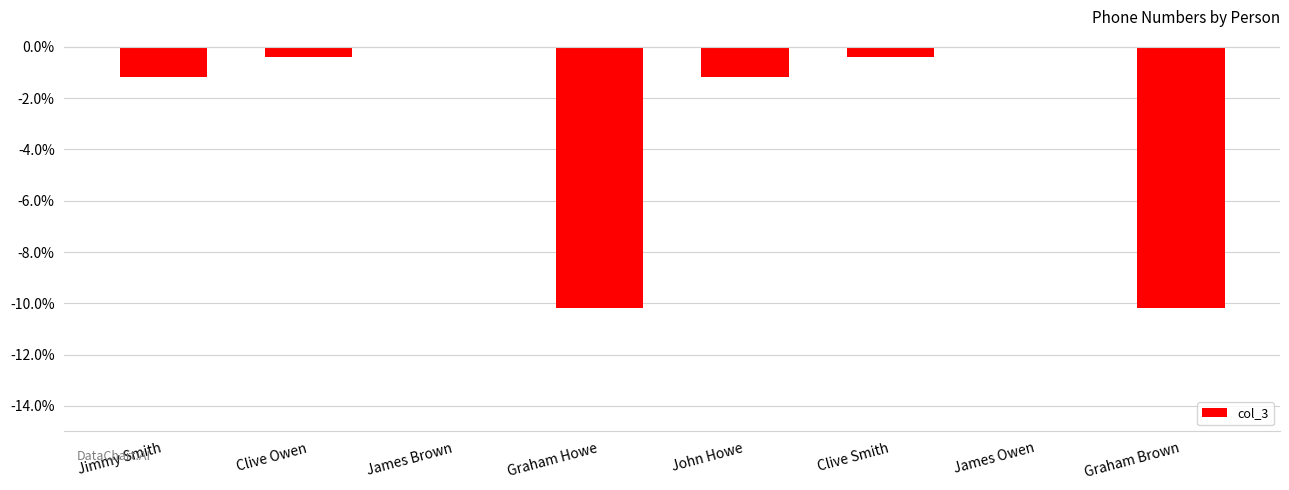

Reading left to right, transcribe all the data shown in this chart.

-1.2	-0.4	0.0	-10.2	-1.2	-0.4	0.0	-10.2